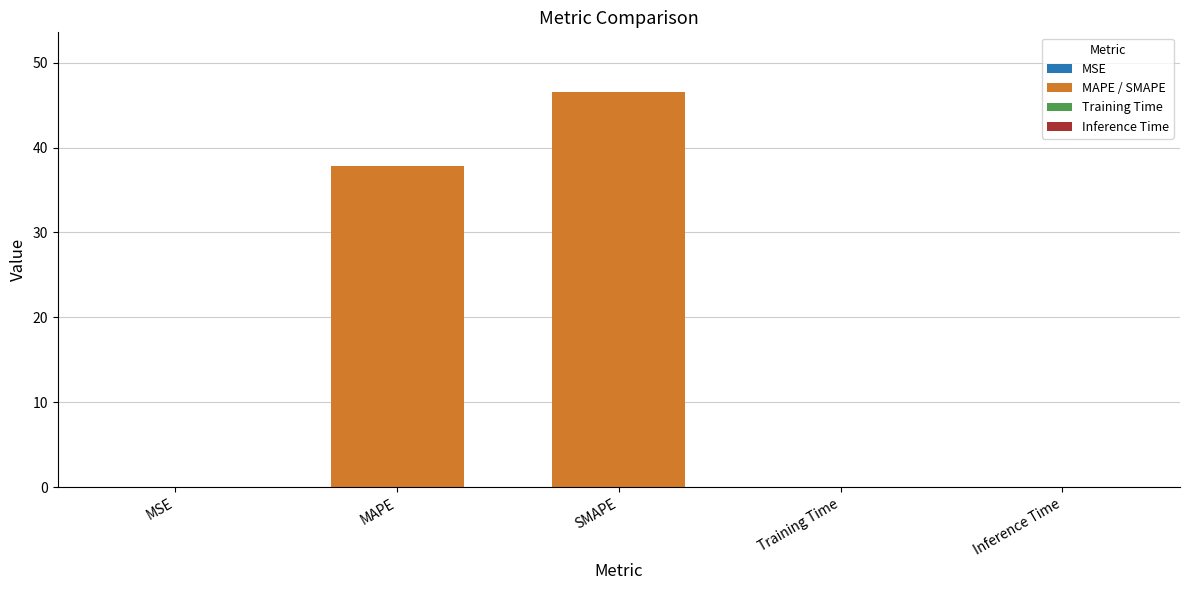

What is the average value?

16.9